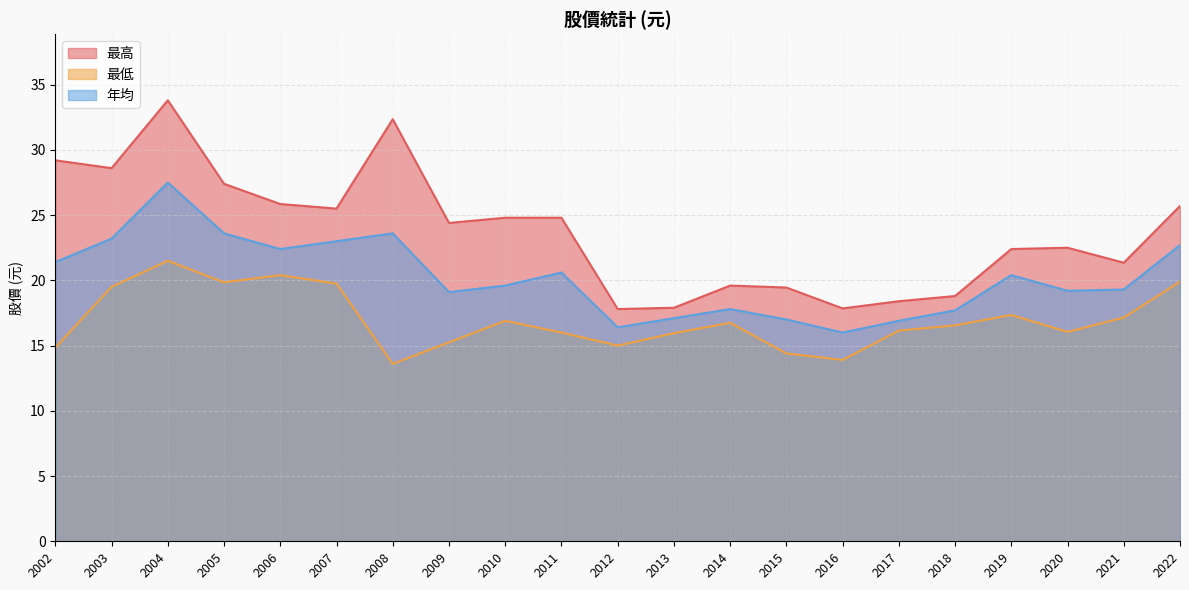

What is the total value across all series at 2022?

68.3